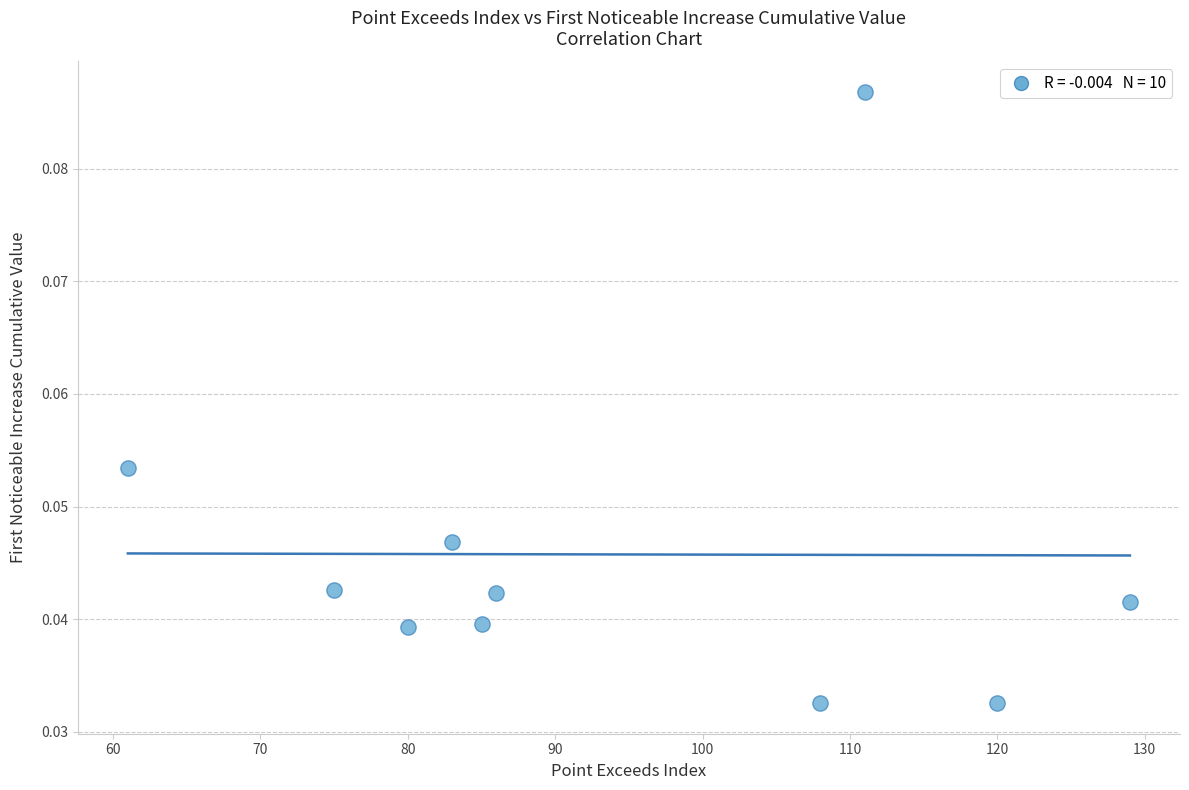

What is the average X value?

93.8